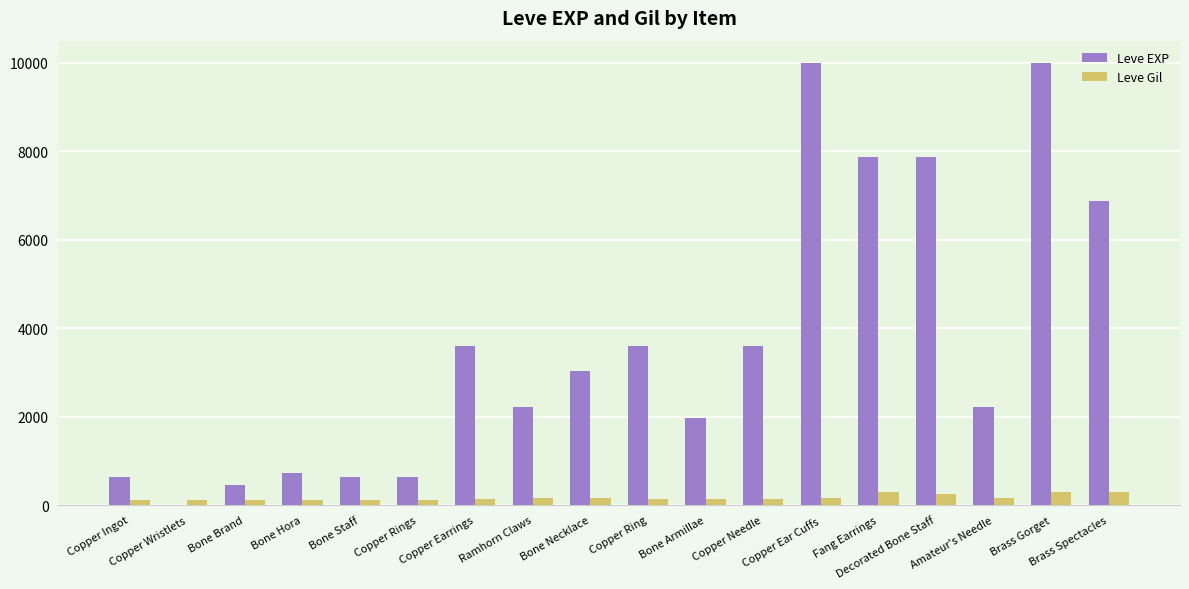

Are the bars grouped side by side (vs. stacked)?

Yes